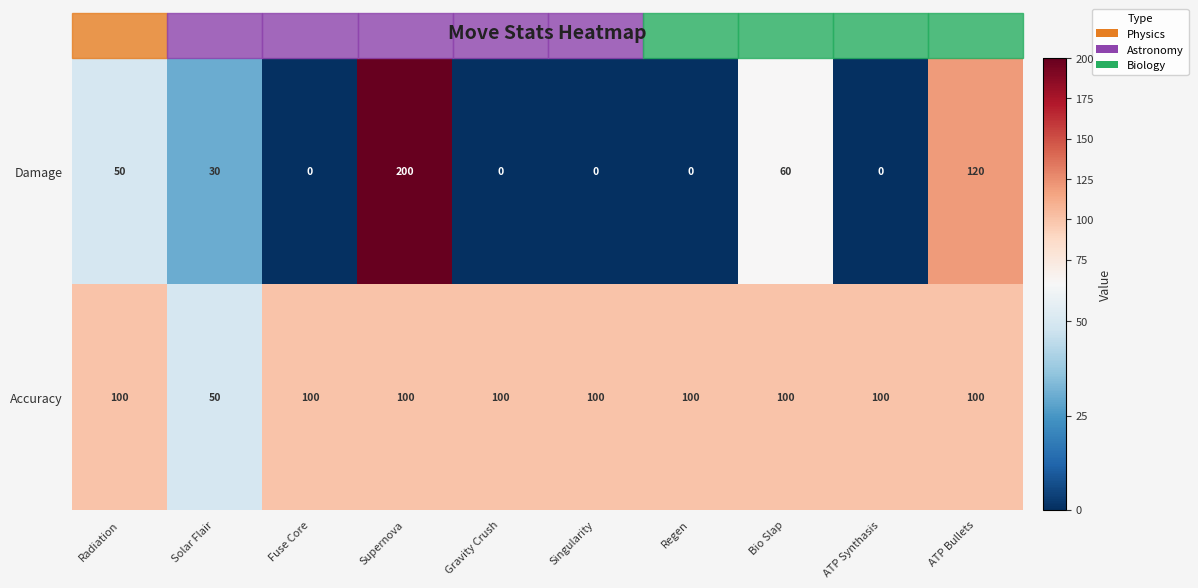

What is the approximate value of Accuracy at ATP Synthasis?

100